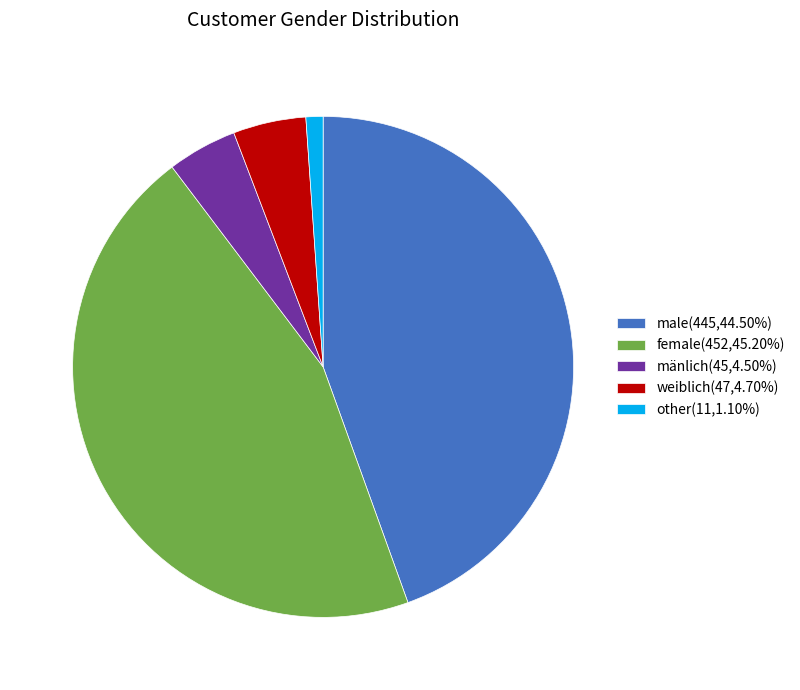

The female slice represents 45% of the pie. True or false?

True